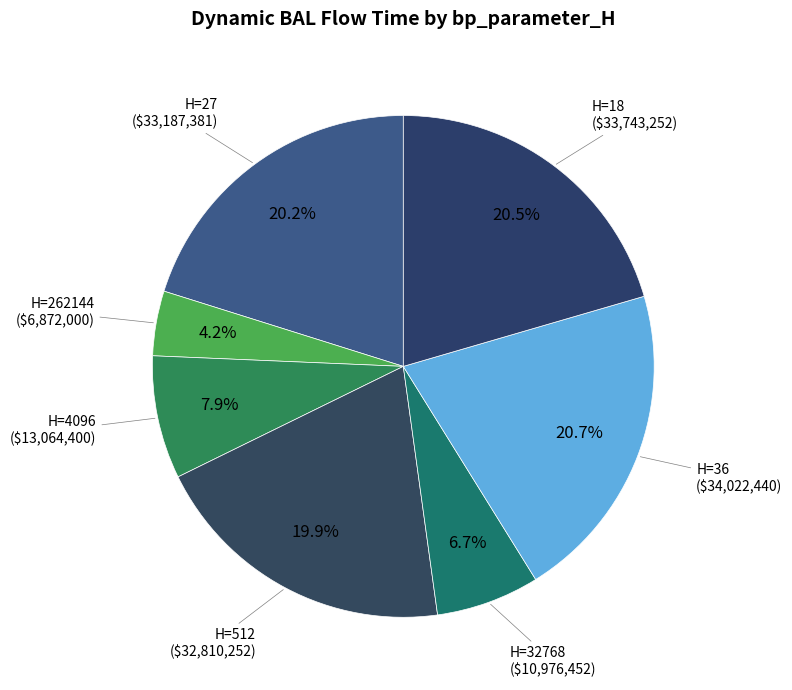

How many slices are in this pie chart?

7